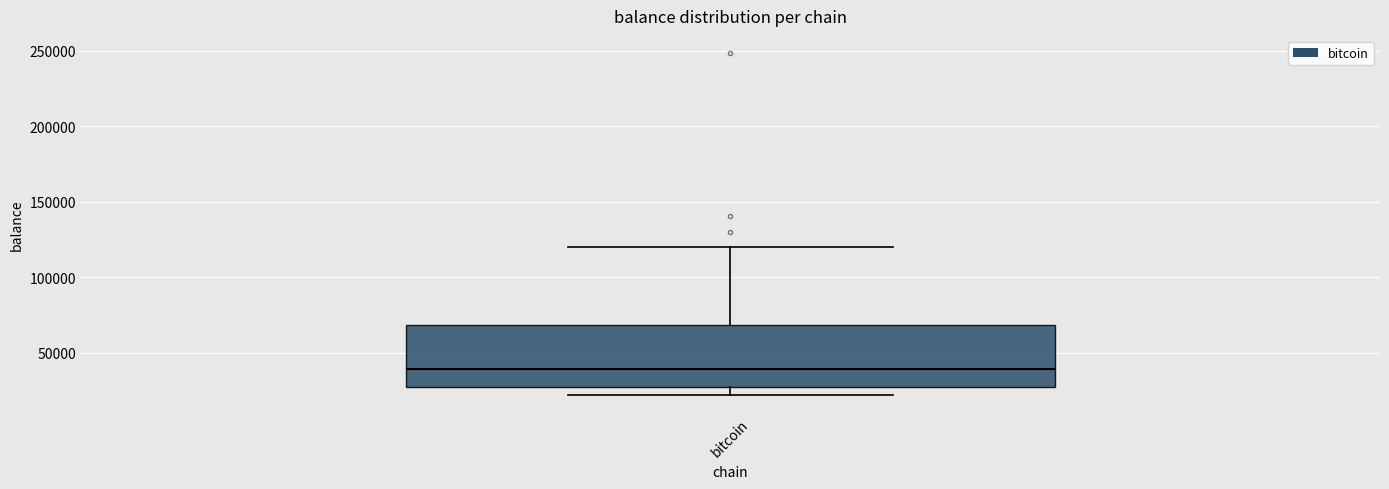

Transcribe this box plot: give where the median line is, the range the box spans, and where the two whiskers end, as read against the y-axis. The values are not printed on the chart, so give them approximately, as read against the axis.

median 40000, box 25000 to 70000, whiskers 20000 to 120000